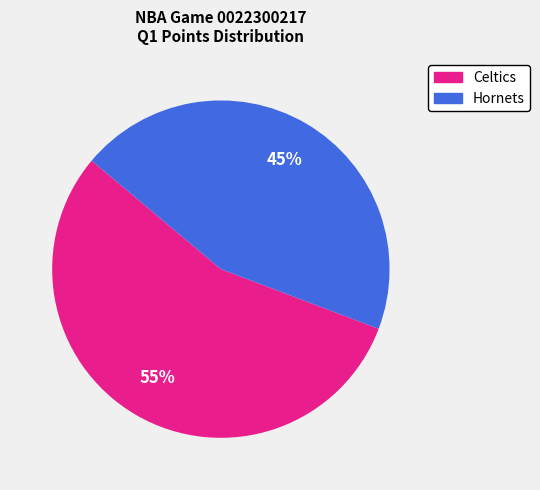

Is the sum of Hornets and Celtics greater than half?

Yes